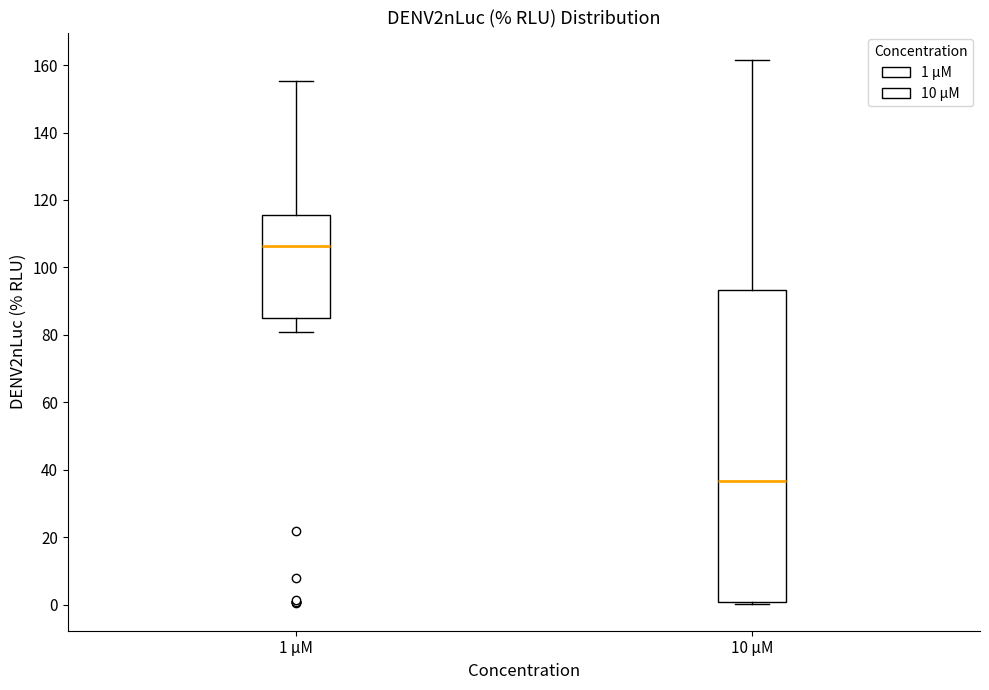

Where does the lower whisker of the box for 1 µM end on the y-axis? The values are not printed on the chart, so give them approximately, as read against the axis.

80